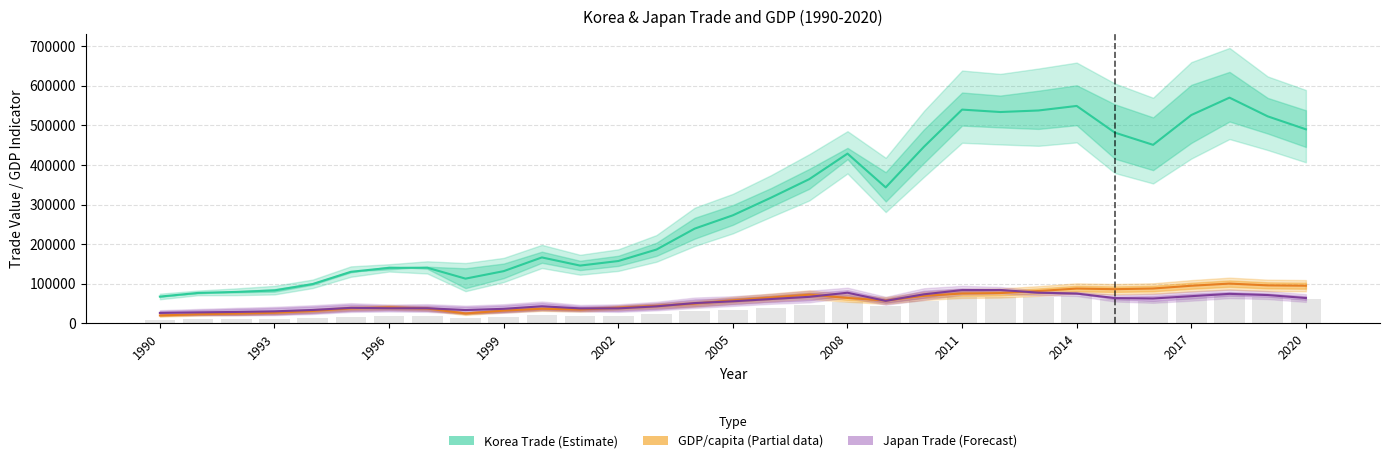

What is the sum of all Korea Trade (Estimate) values?

9329284.5